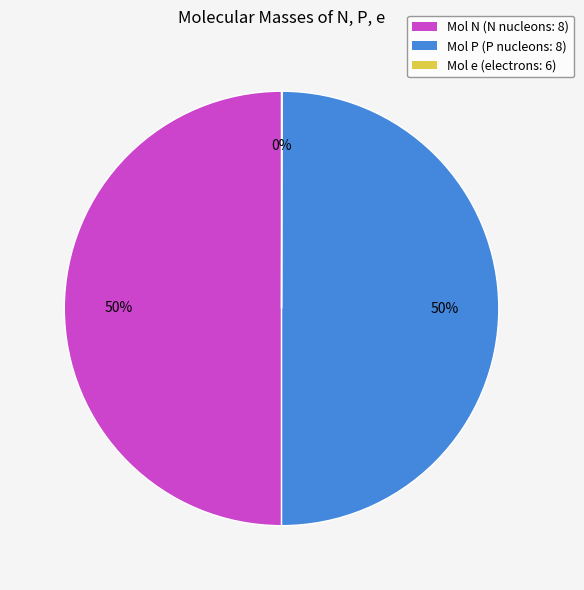

To the nearest percent, what portion does Mol P represent?

50%